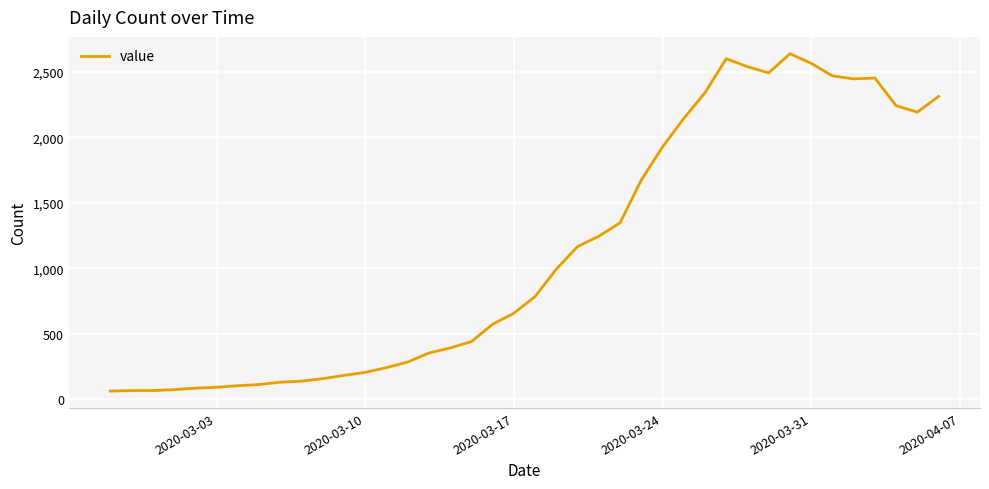

What is the difference between the maximum and minimum values?

2579